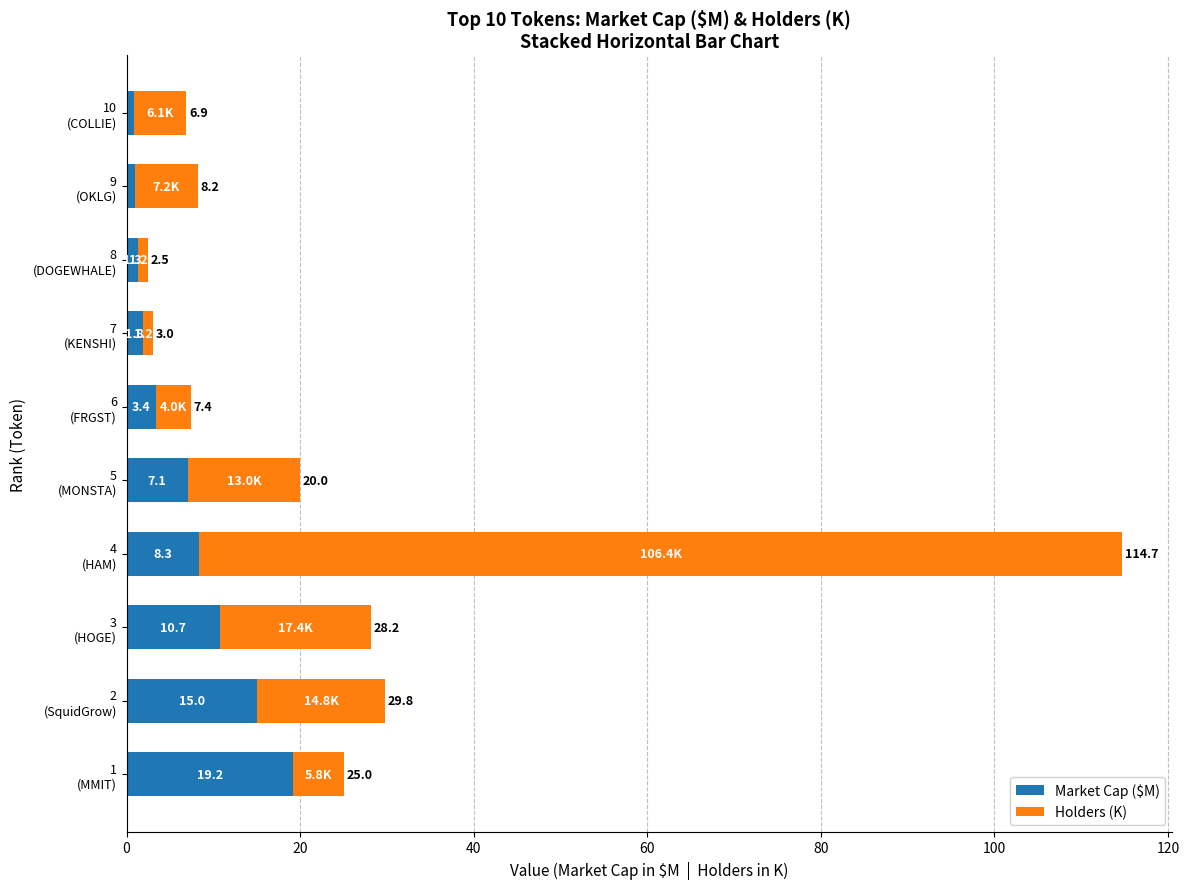

What are all the series names shown in the legend?

Market Cap ($M), Holders (K)